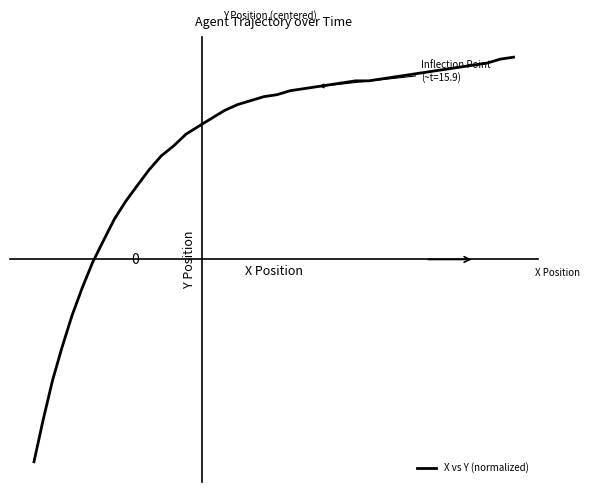

Does the chart display data point markers on the line(s)?

No